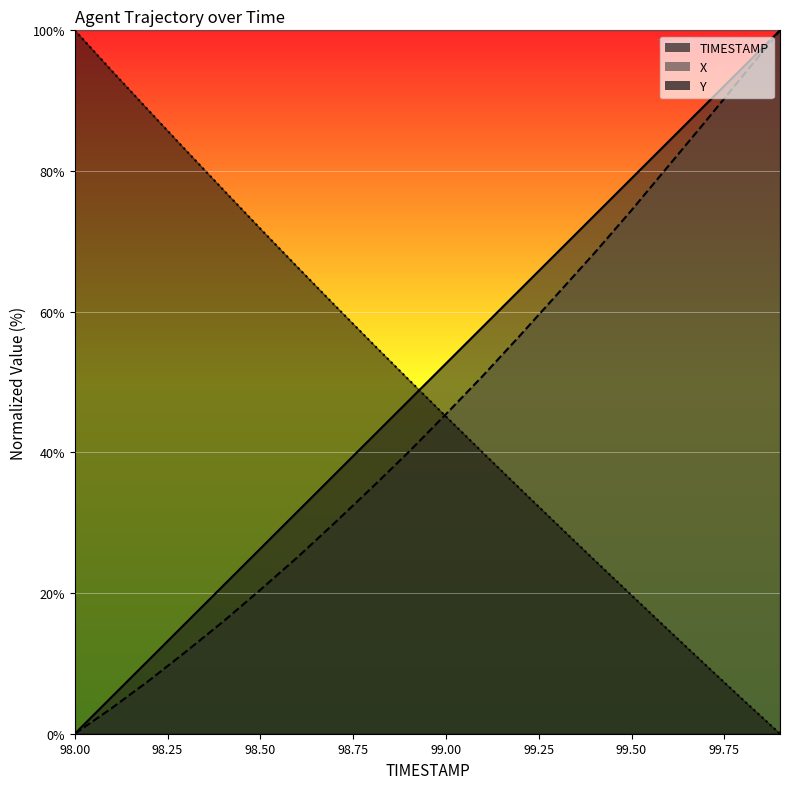

Where do TIMESTAMP and Y first cross each other?

98.9 and 99.0